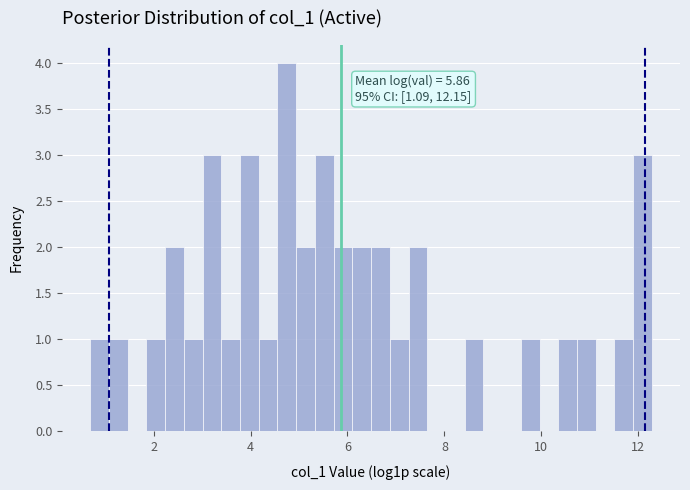

Around what value on the x-axis is the tallest bar? Give the approximate position of its centre, as read against the axis.

4.8